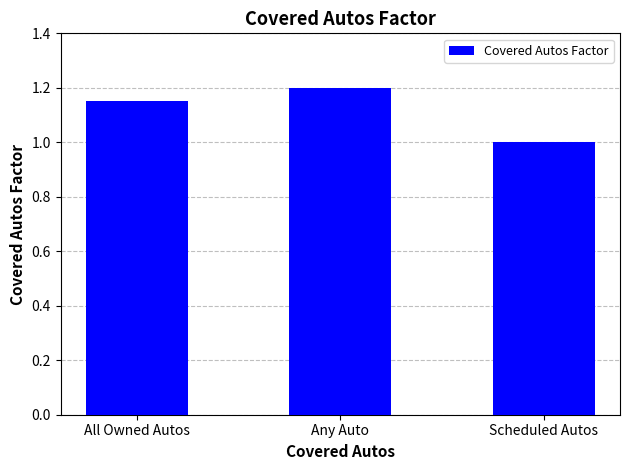

What is the smallest value displayed?

1.0